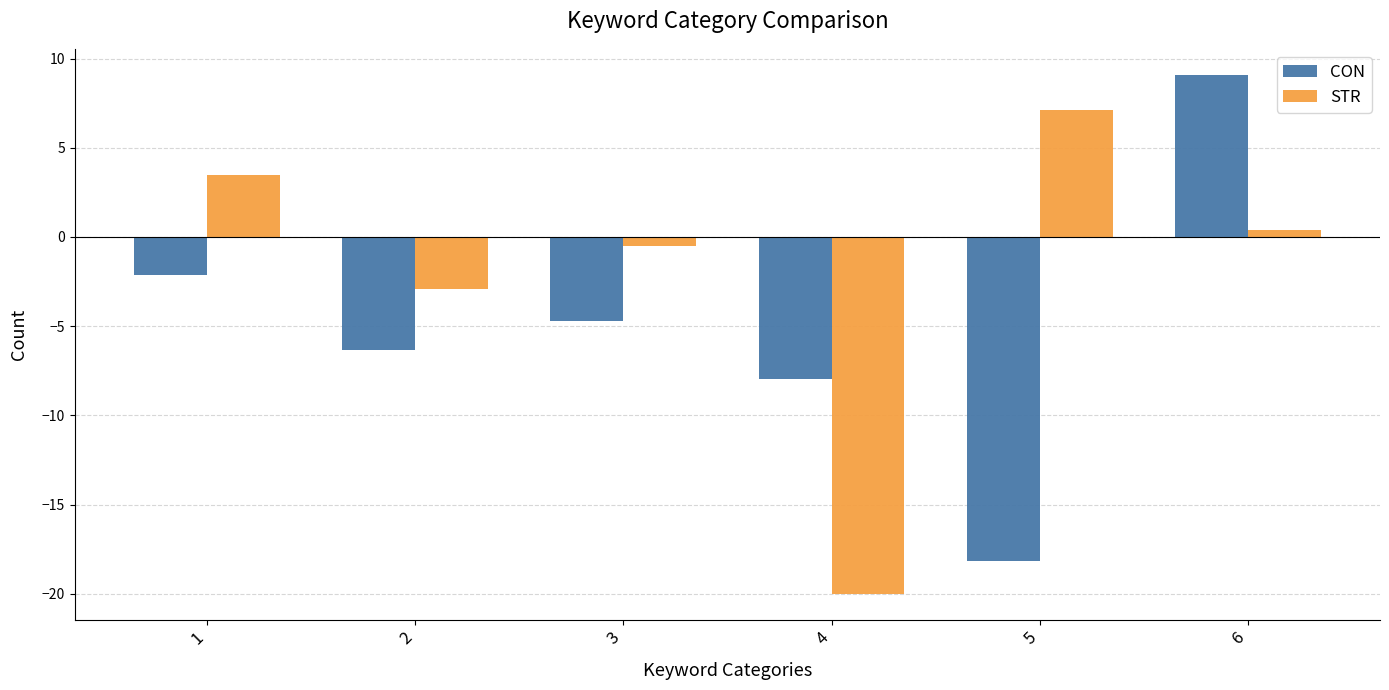

Where is STR nearest to the value -6?

2